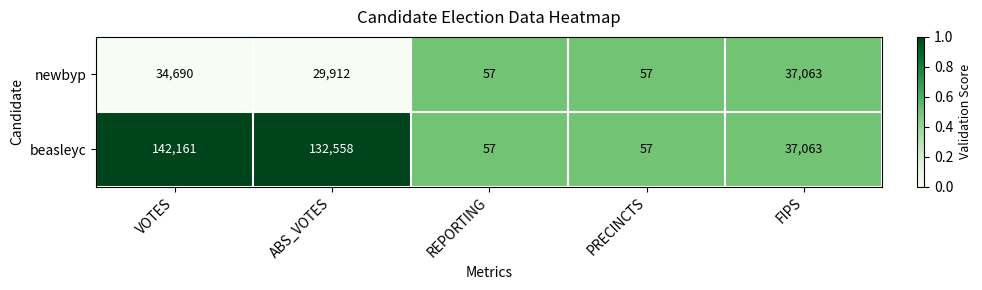

What is the approximate value of beasleyc at ABS_VOTES?

132558